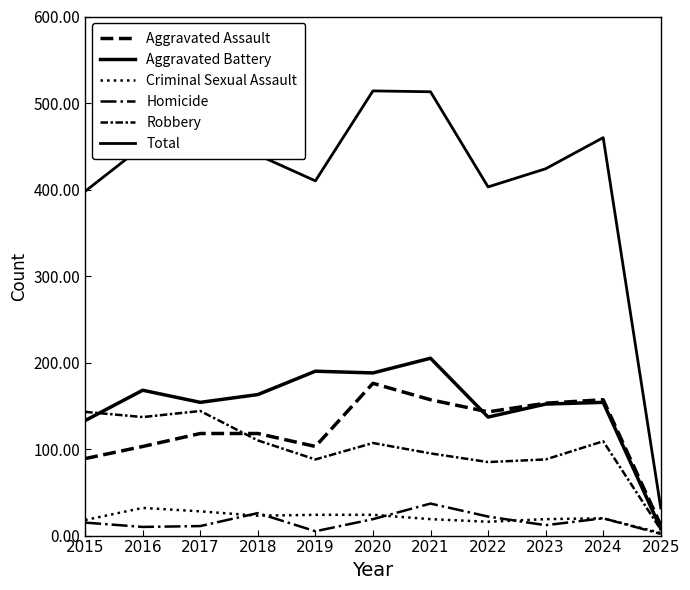

How many series are shown in this chart?

6